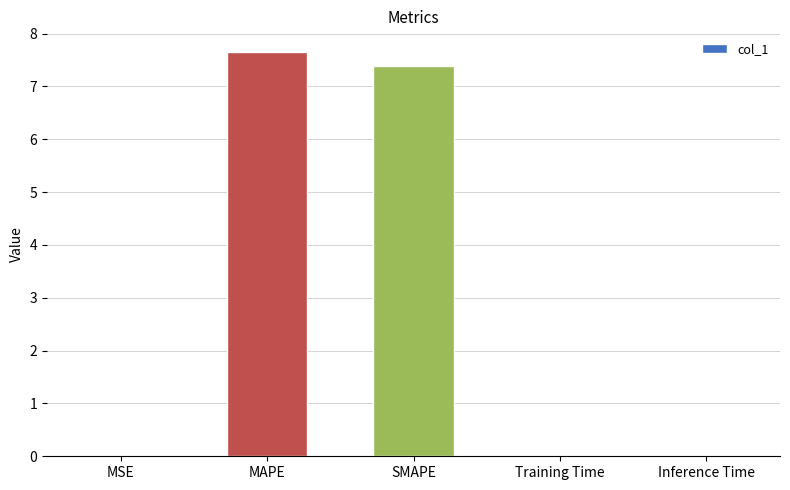

Are the bars horizontal?

No